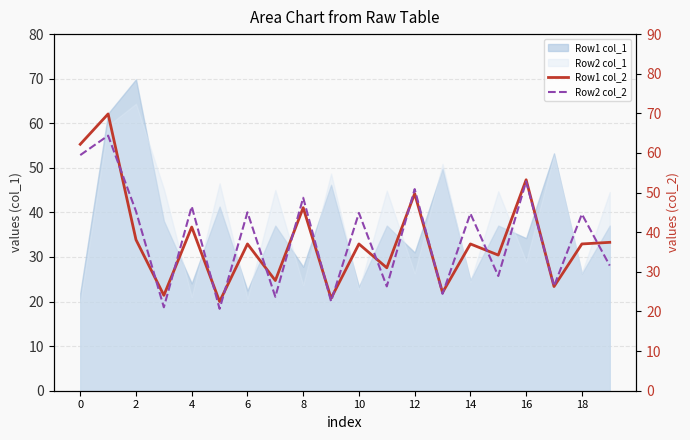

How many interior local valleys does the Row2 col_2 series have?

8